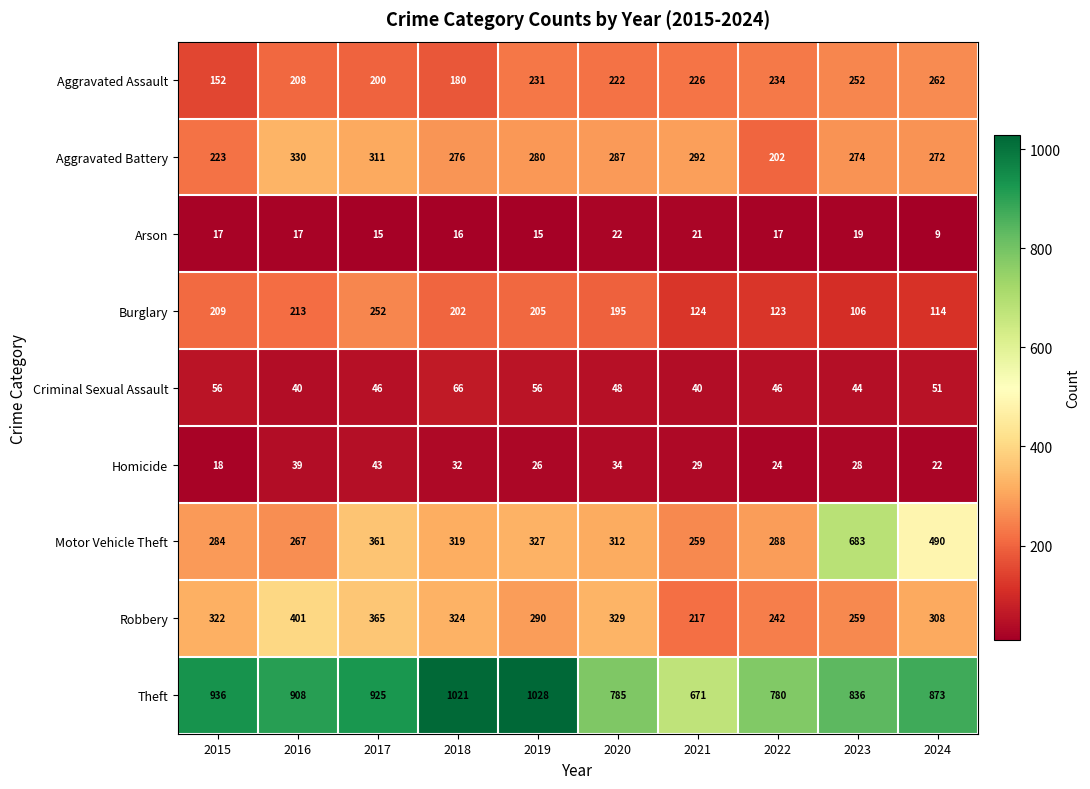

At which label does Burglary first exceed 202?

2015